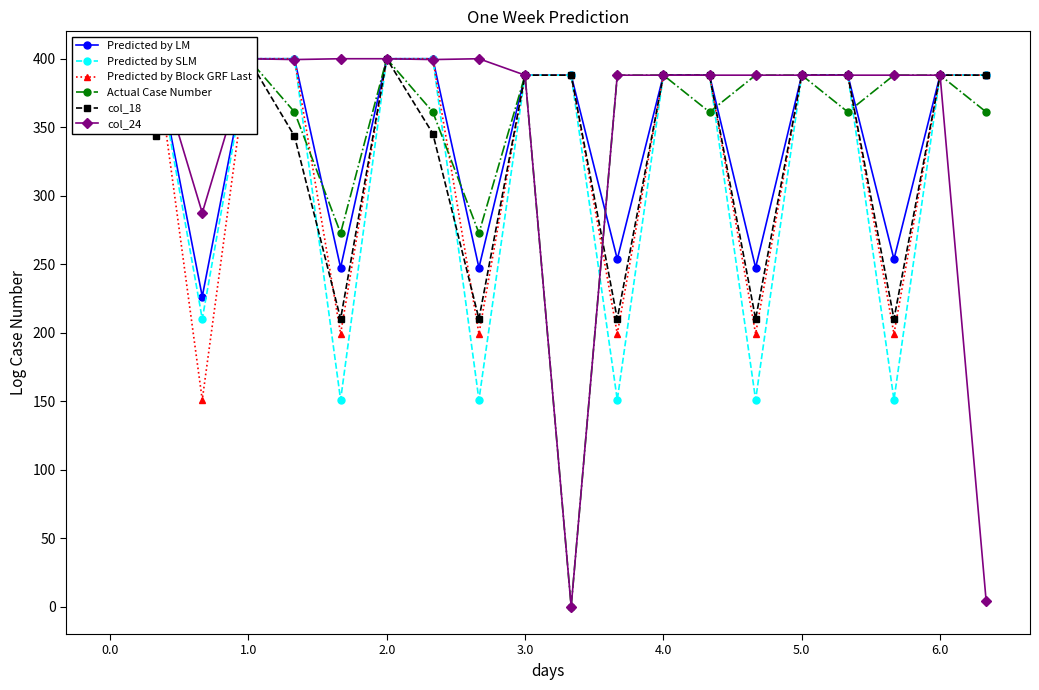

List the series in order of their peak value, lowest first.

Predicted by LM, Predicted by SLM, Predicted by Block GRF Last, Actual Case Number, col_18, col_24